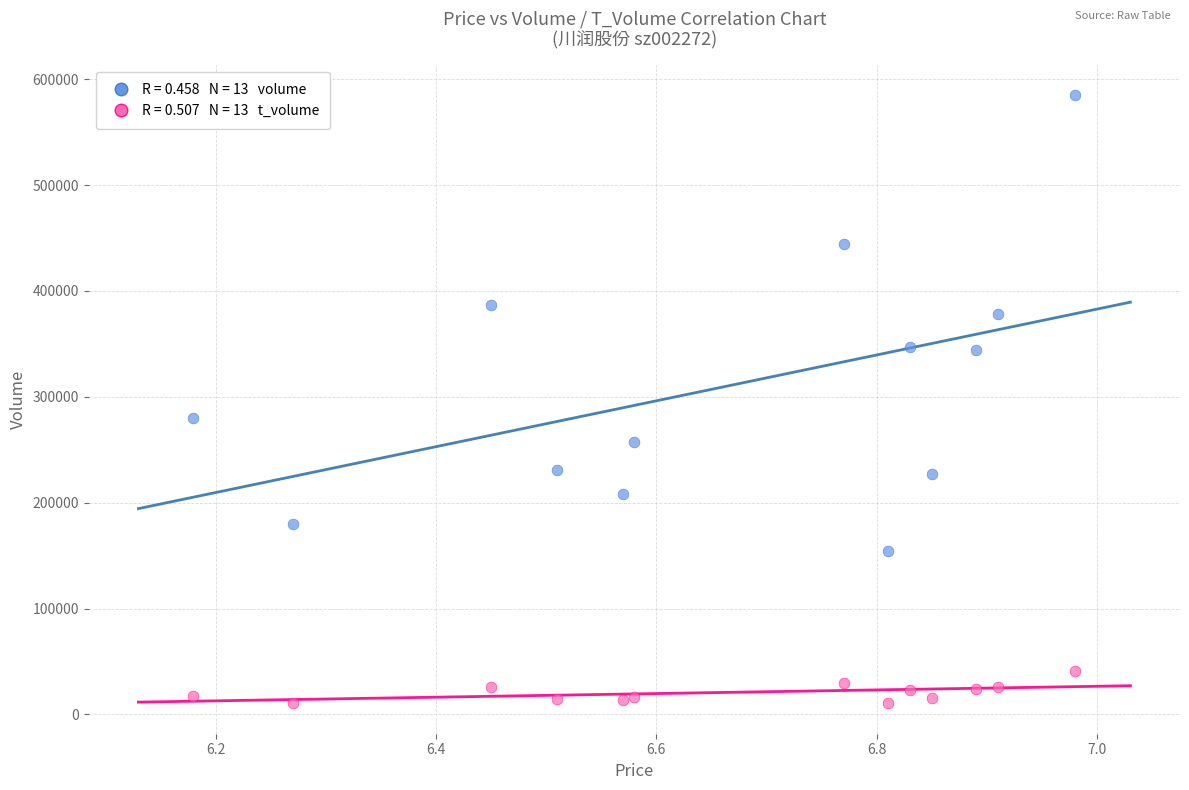

Across all series, what Y value is closest to 297732?

279773